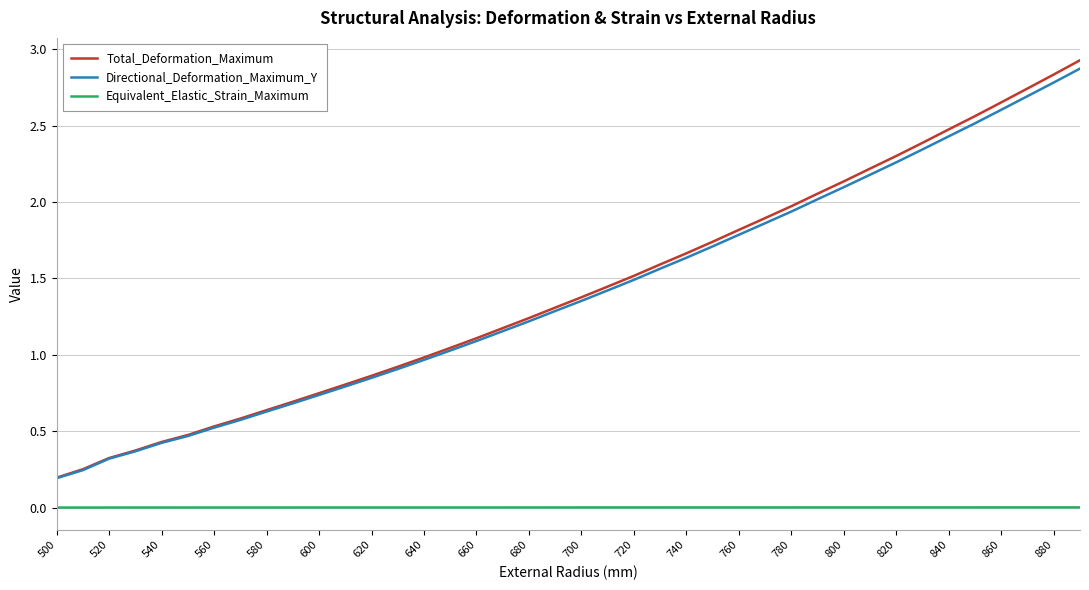

How many lines are shown in the chart?

3